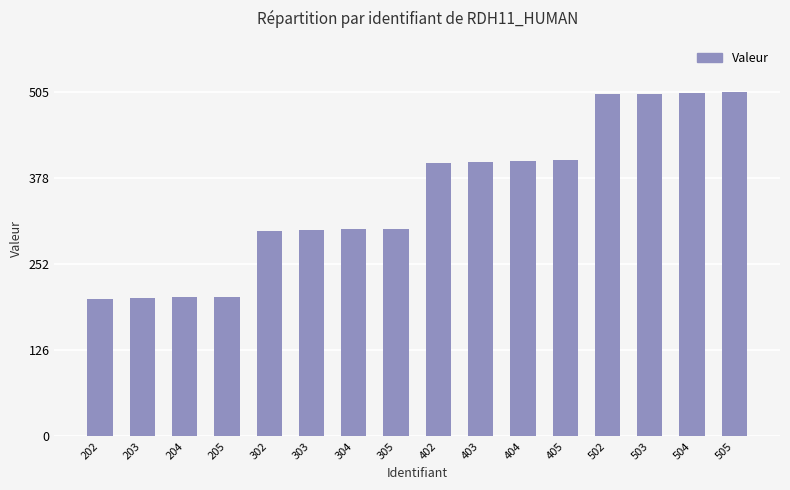

True or false: the data shows 156 at 304.

False